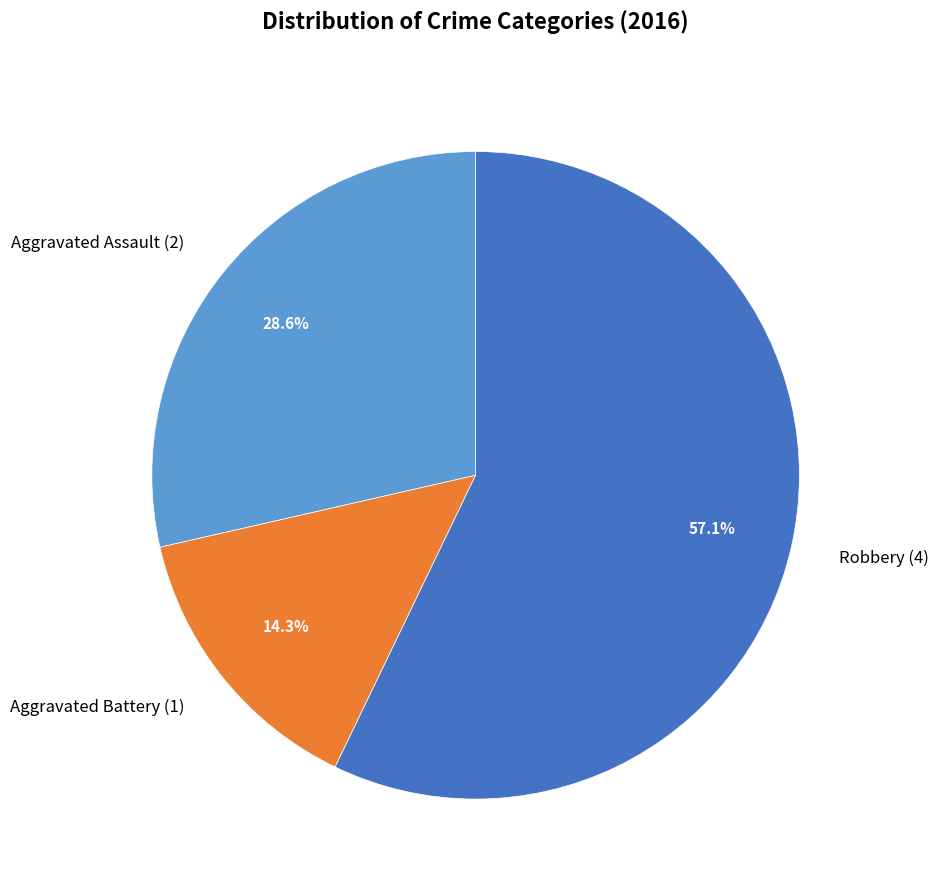

Does any single category account for the majority?

Yes